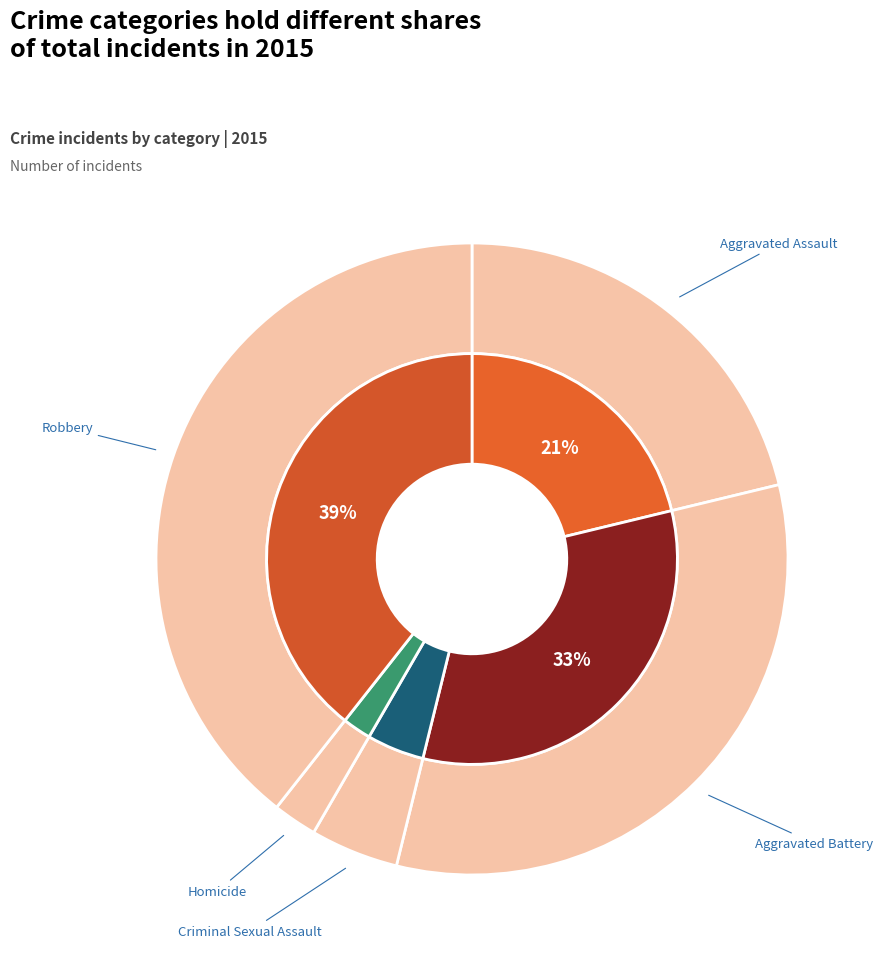

To the nearest percent, what is the difference between the largest and smallest slice percentages?

37%